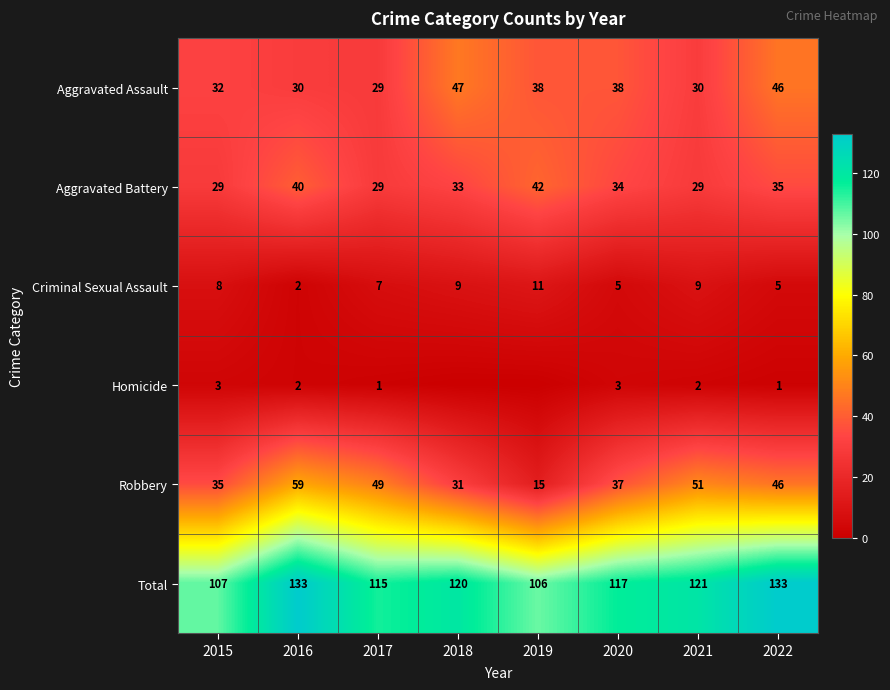

At how many categories does at least one series exceed 80?

8